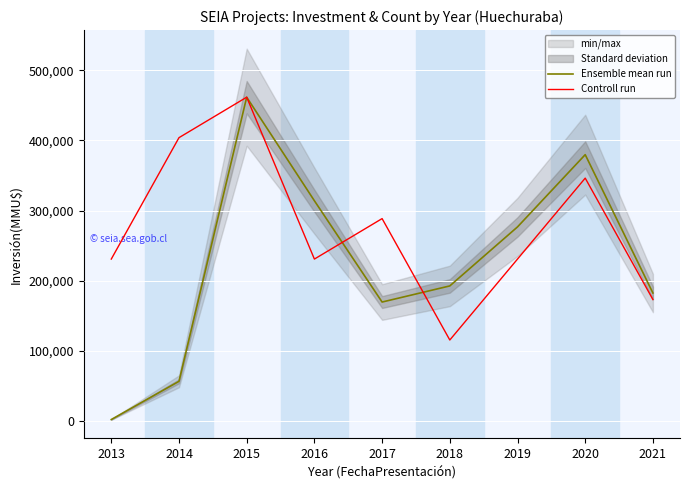

How many data points in Ensemble mean run are less than 192549?

4